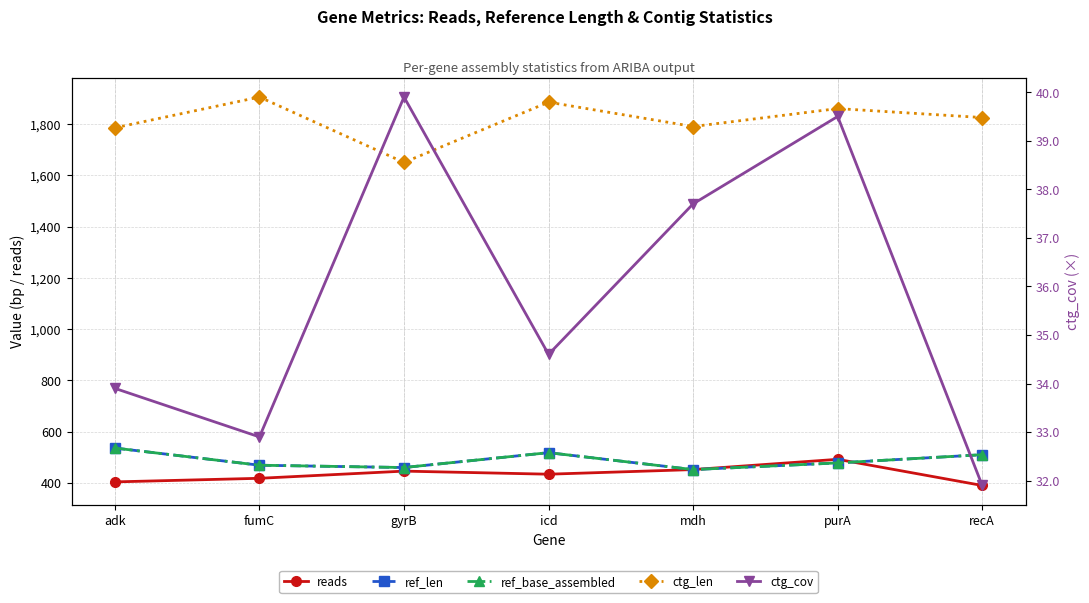

What is the difference between the second highest and minimum values in the ref_base_assembled series?

66.0